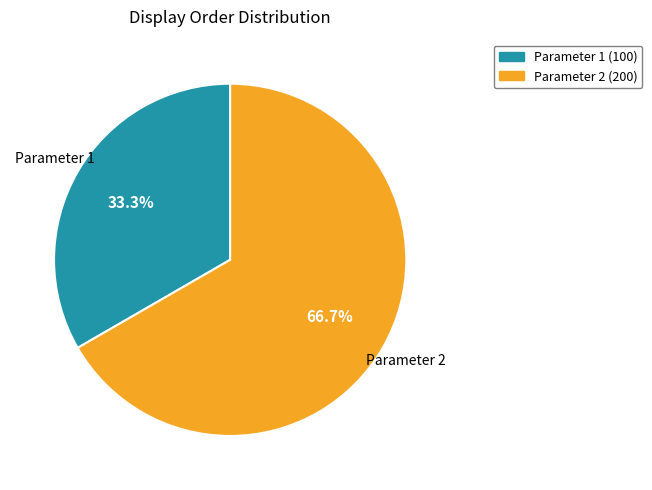

Which slice is the smallest?

Parameter 1